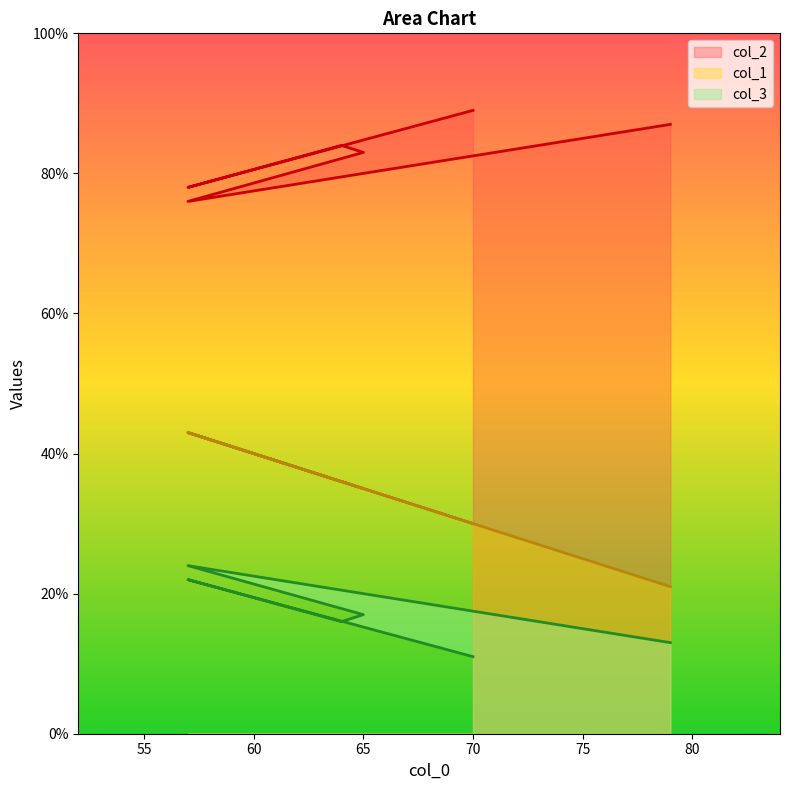

What is the label of the 3rd point from the left?

65